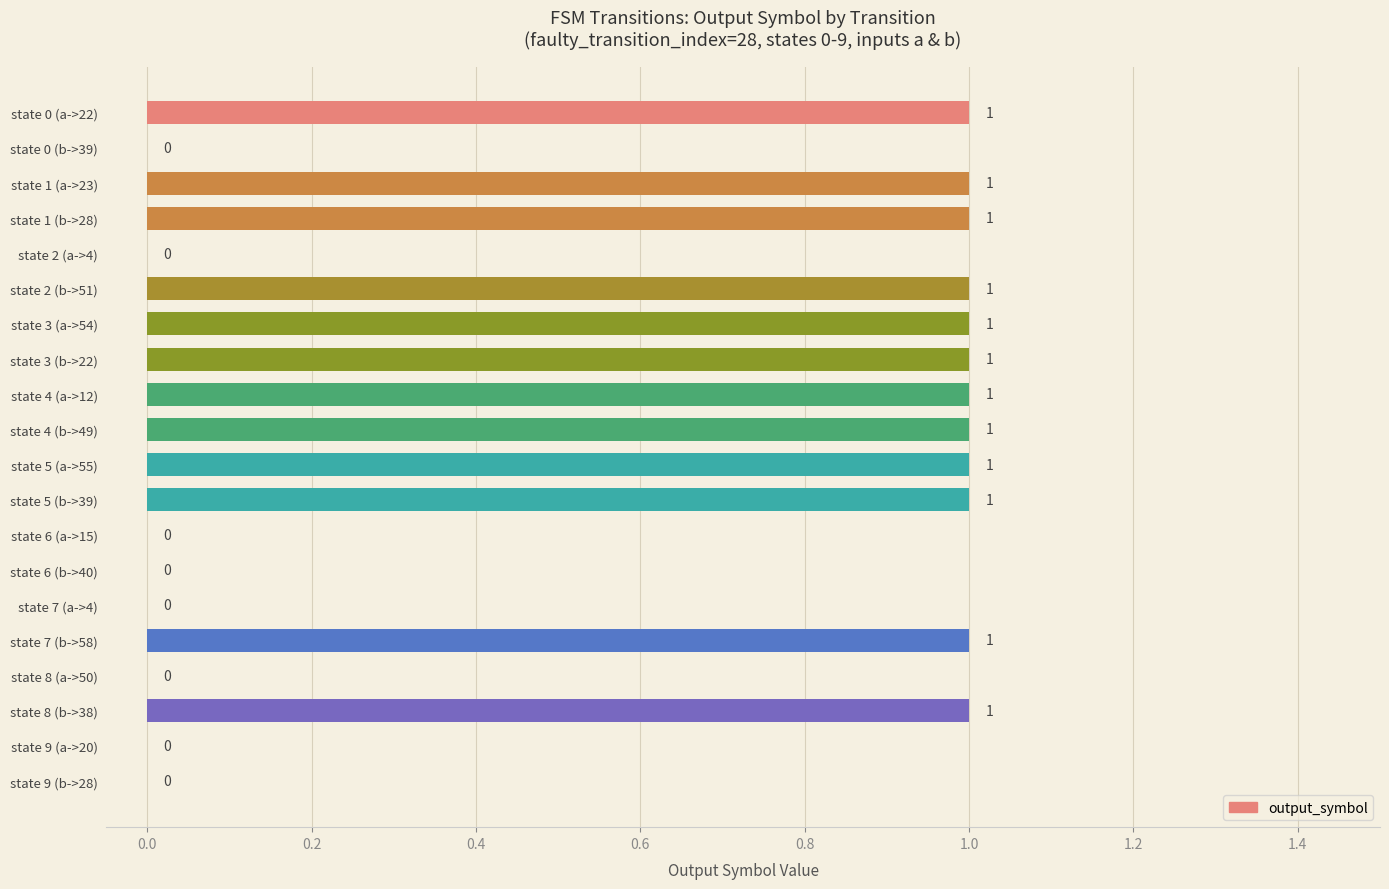

True or false: the data shows 1 at state 3 (b->22).

True